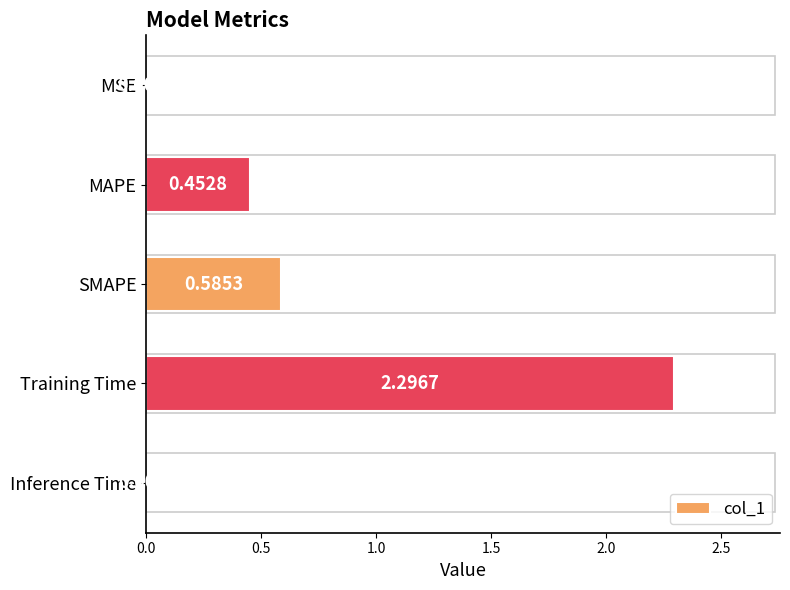

List the labels in order of value, largest first.

Training Time, SMAPE, MAPE, MSE, Inference Time